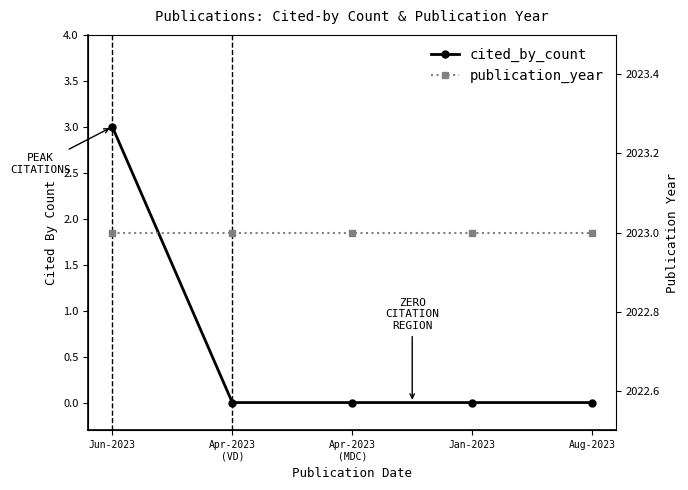

At which label does cited_by_count reach its peak?

Jun-2023